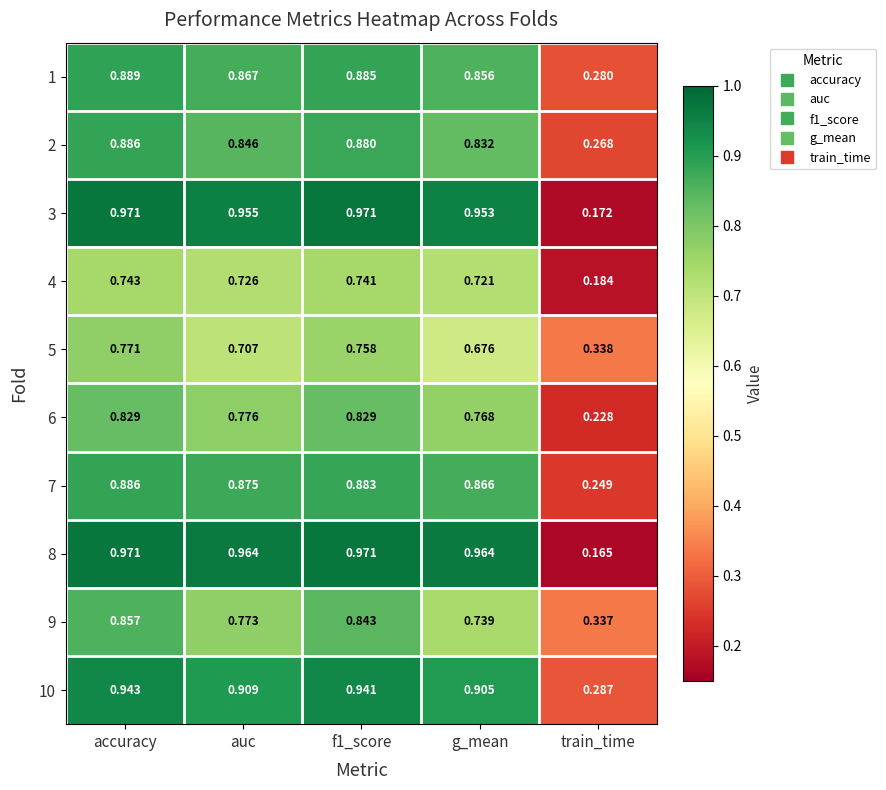

Count the number of categories in the chart.

5